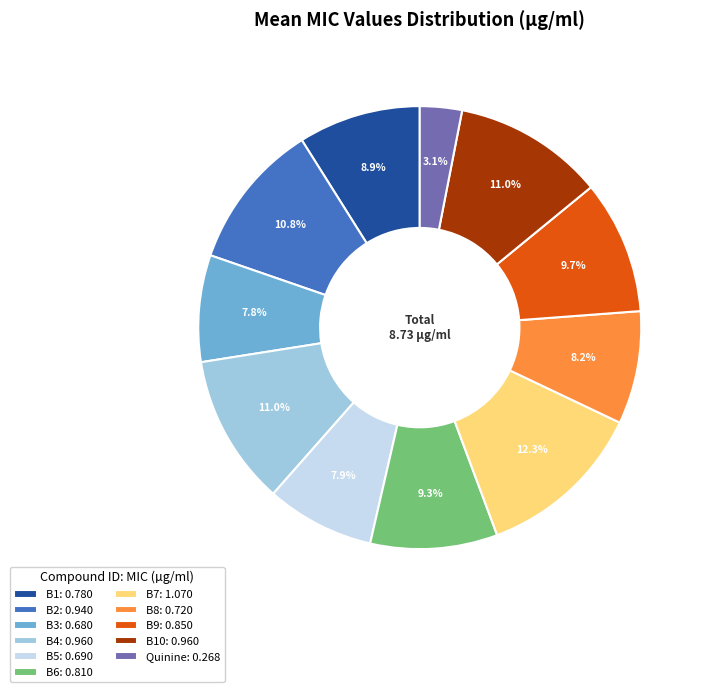

To the nearest percent, what is the average slice percentage?

9%